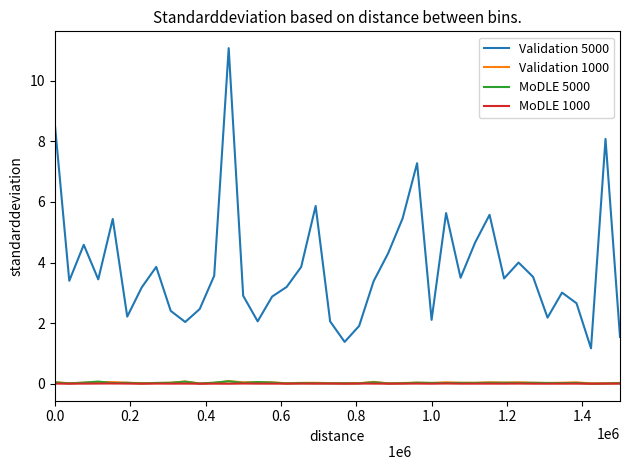

What is the greatest value displayed?

11.1